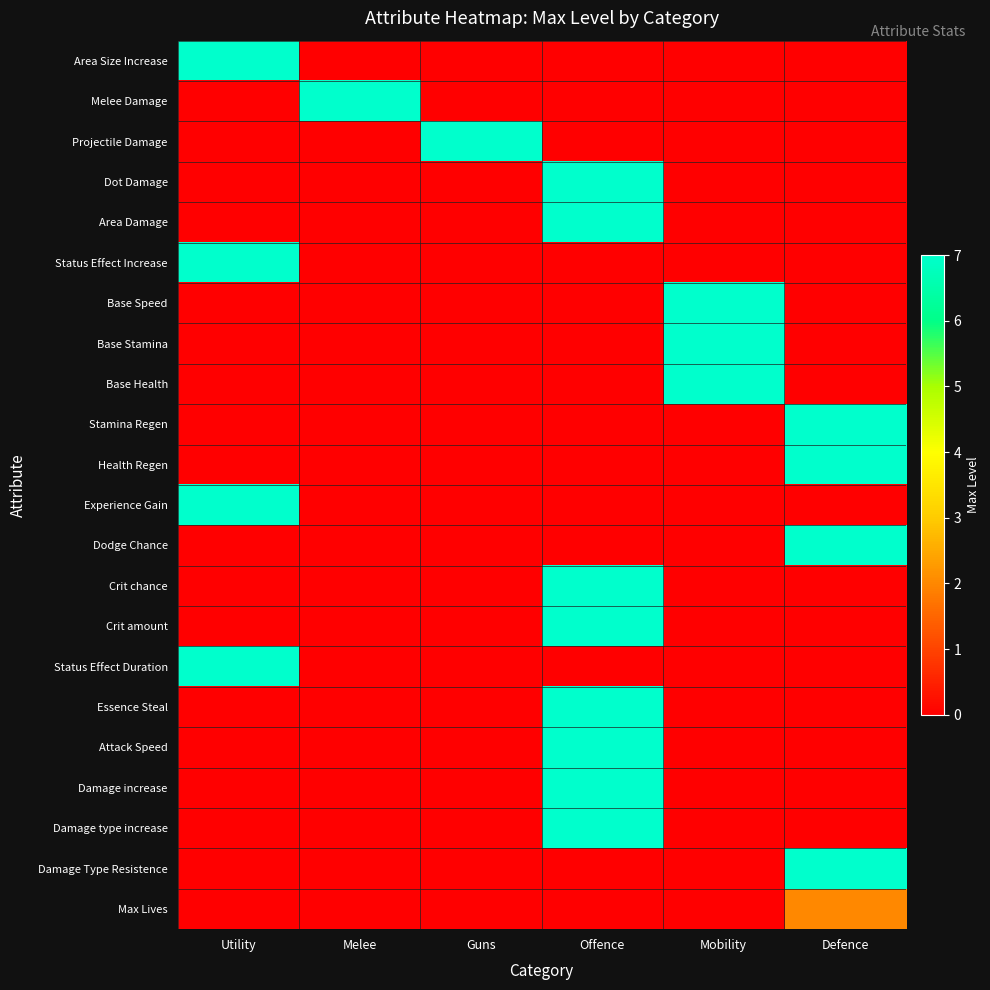

Which series has the largest total across all categories?

Area Size Increase